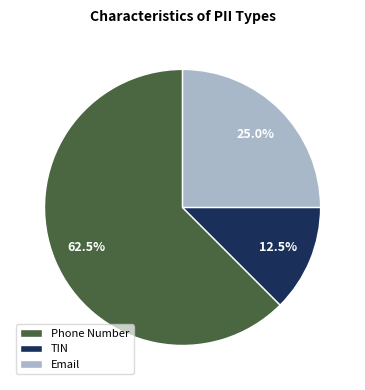

Is there a majority slice in this chart?

Yes